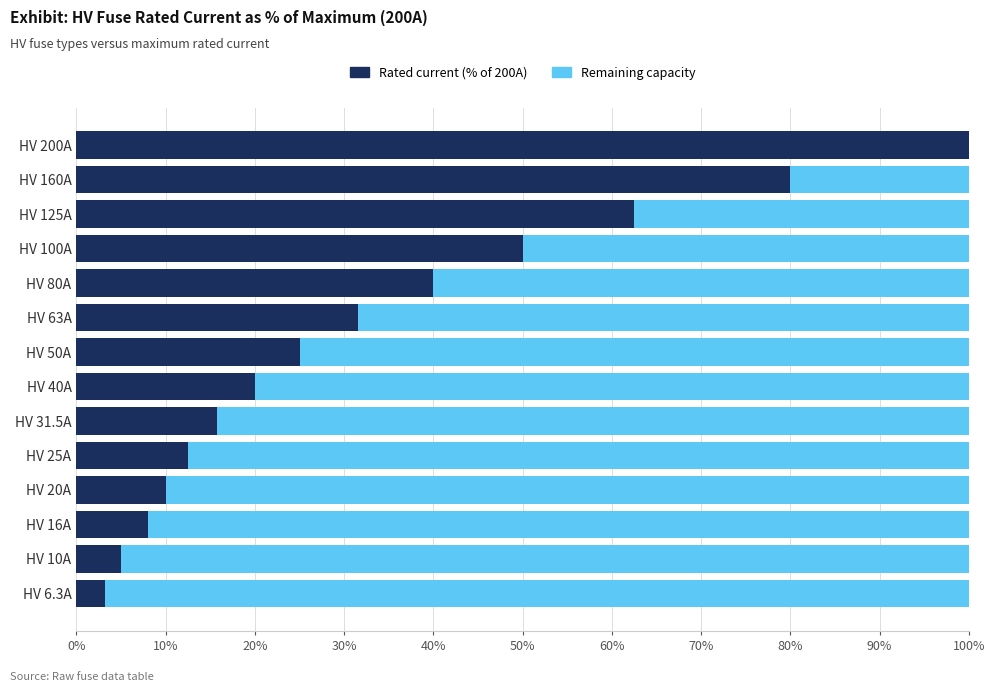

What is the total value across all series at HV 6.3A?

100.0